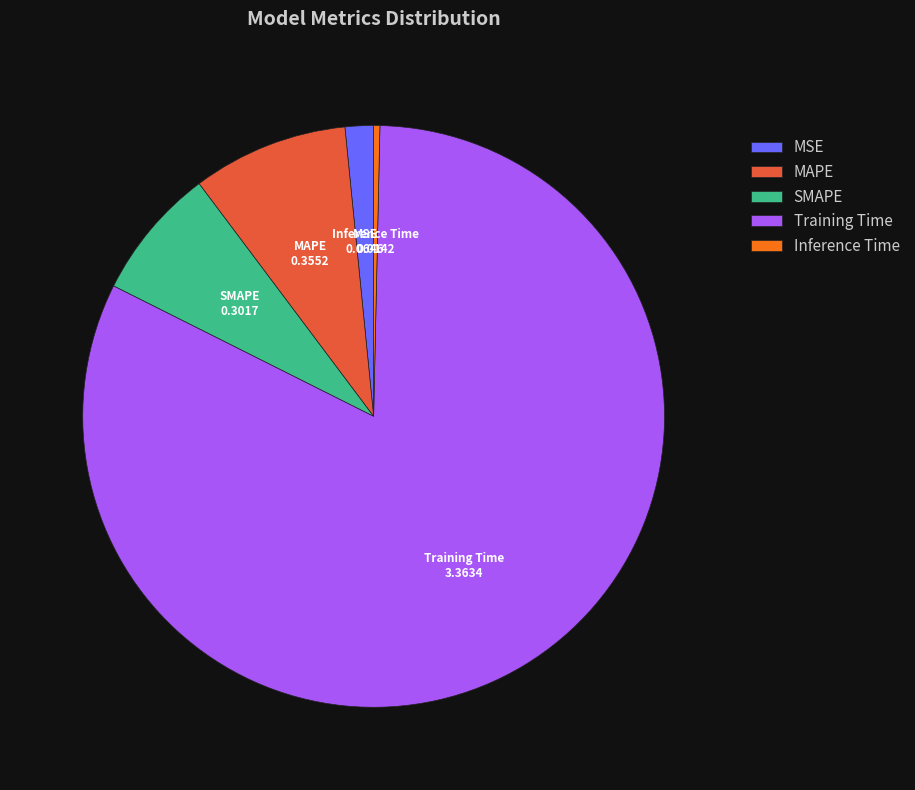

Which slice represents more than half of the pie?

Training Time